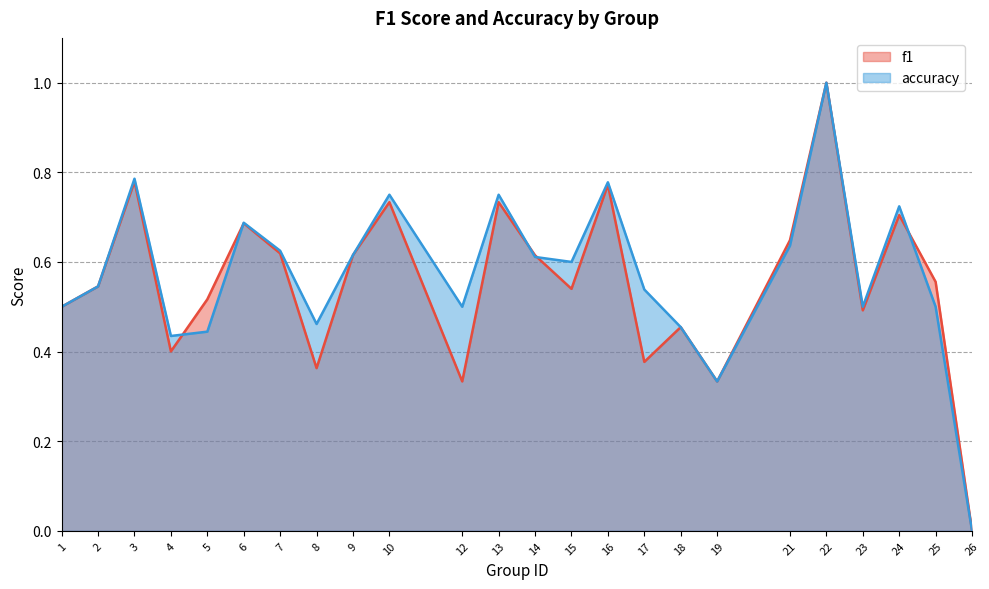

Reading left to right, extract all data points from this chart.

f1: 1=0.5	2=0.5	3=0.8	4=0.4	5=0.5	6=0.7	7=0.6	8=0.4	9=0.6	10=0.7	12=0.3	13=0.7	14=0.6	15=0.5	16=0.8	17=0.4	18=0.5	19=0.3	21=0.6	22=1.0	23=0.5	24=0.7	25=0.6	26=0.0
accuracy: 1=0.5	2=0.5	3=0.8	4=0.4	5=0.4	6=0.7	7=0.6	8=0.5	9=0.6	10=0.8	12=0.5	13=0.8	14=0.6	15=0.6	16=0.8	17=0.5	18=0.5	19=0.3	21=0.6	22=1.0	23=0.5	24=0.7	25=0.5	26=0.0